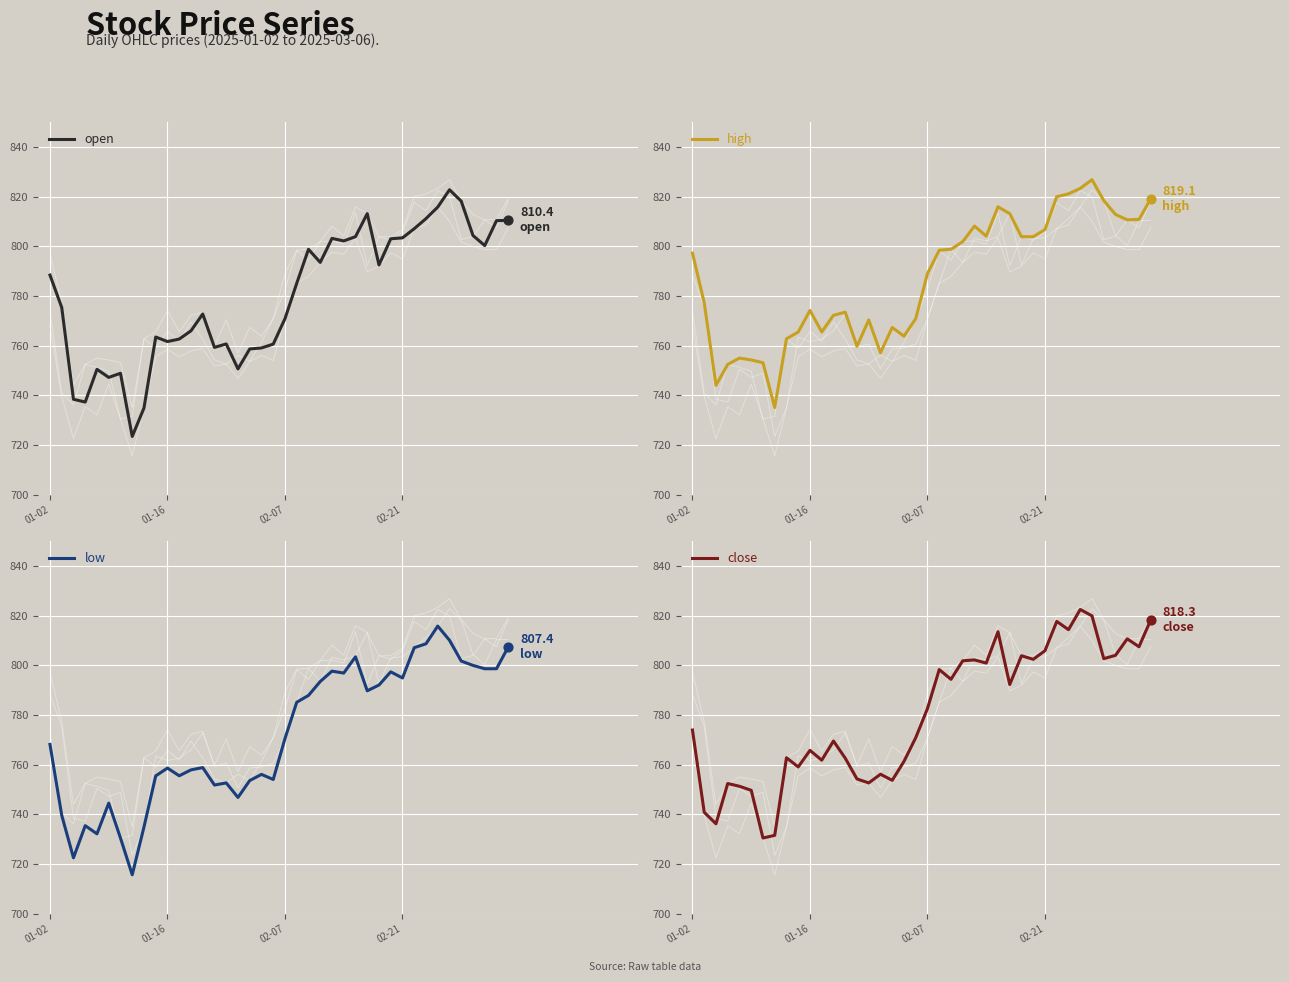

Which series has the largest Y range (max minus min)?

low